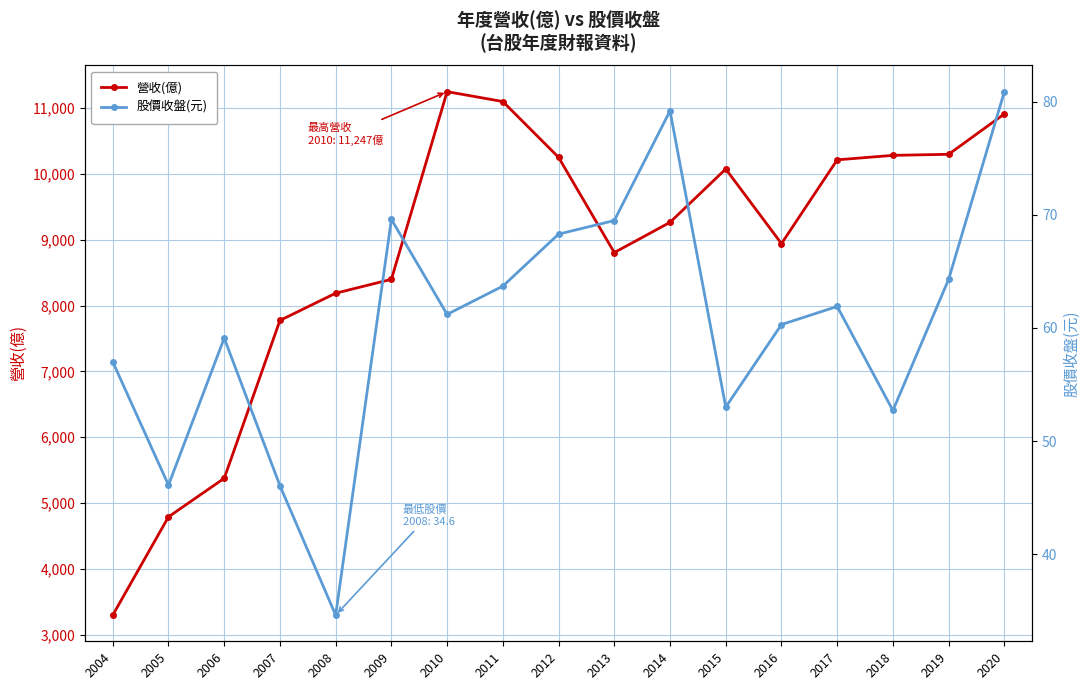

Rank the series by their maximum value, from lowest to highest.

股價收盤(元), 營收(億)